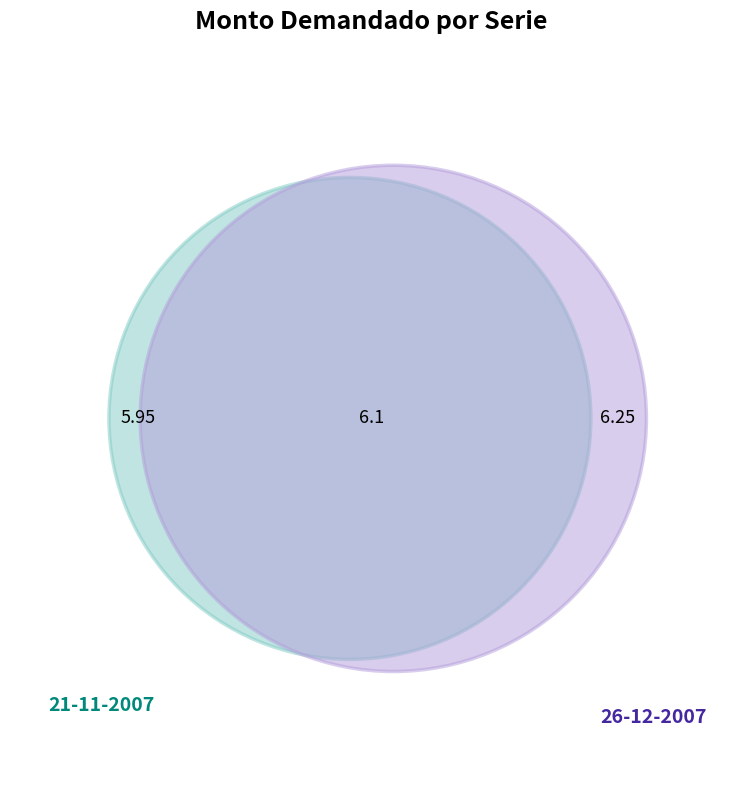

What is the ratio of the value at 21-11-2007 to the value at 26-12-2007?

1.0